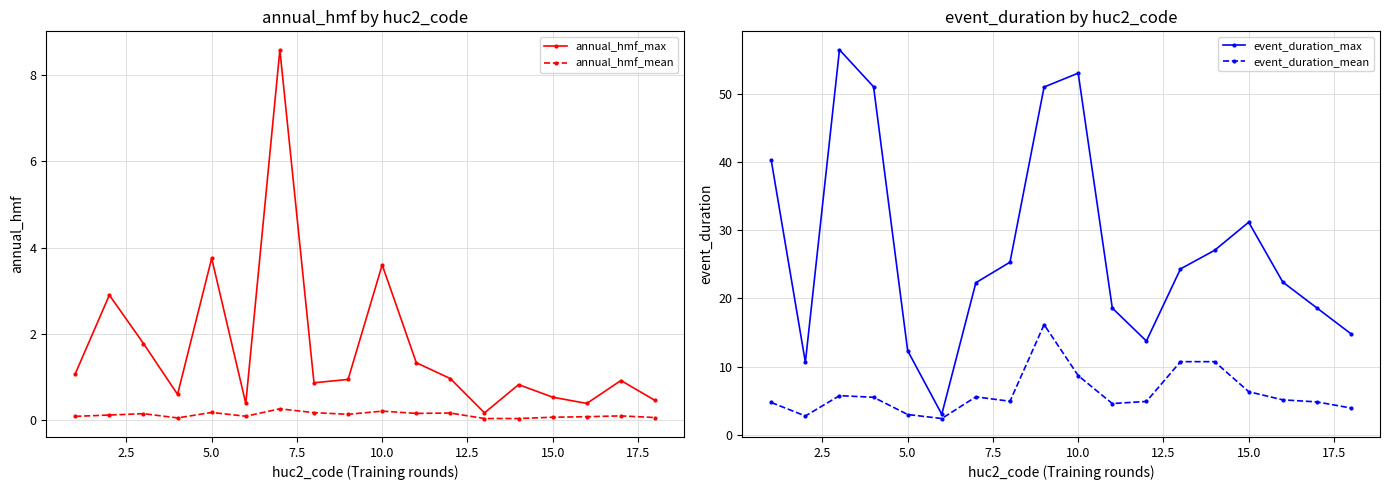

What is the maximum value for annual_hmf_mean?

0.3